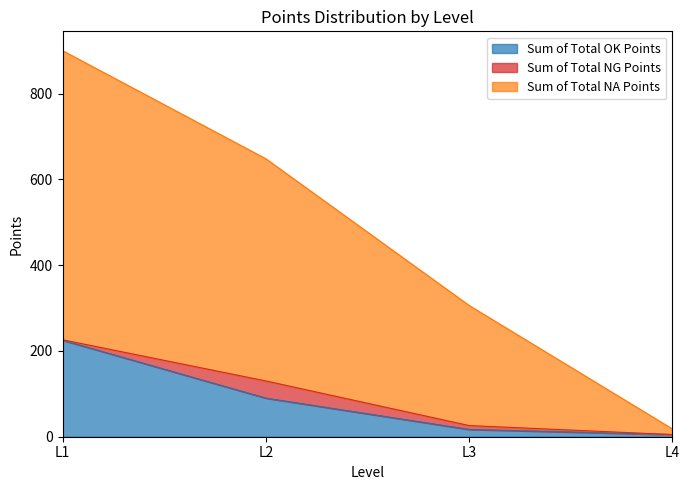

What is the maximum value for Sum of Total OK Points?

225